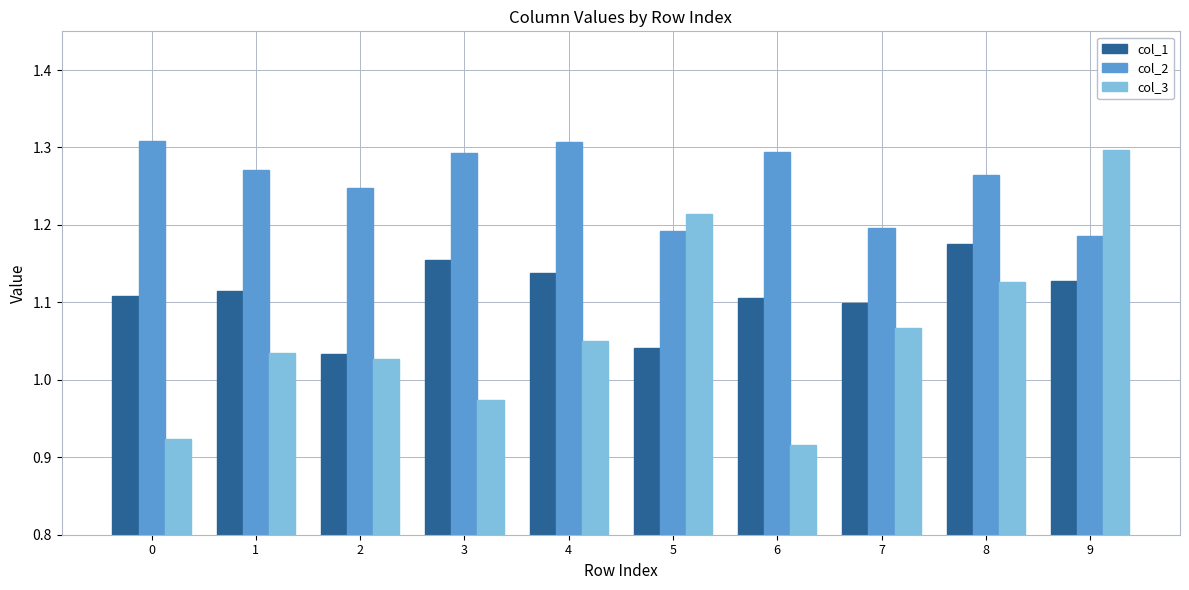

Does the chart contain any negative values?

No